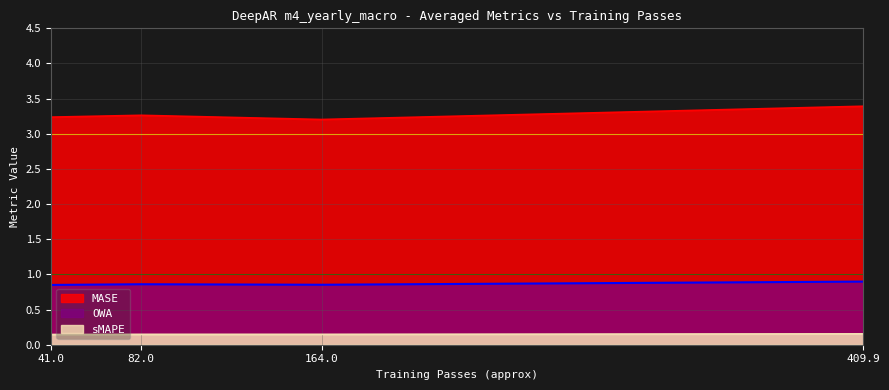

What are all the series names shown in the legend?

MASE, OWA, sMAPE